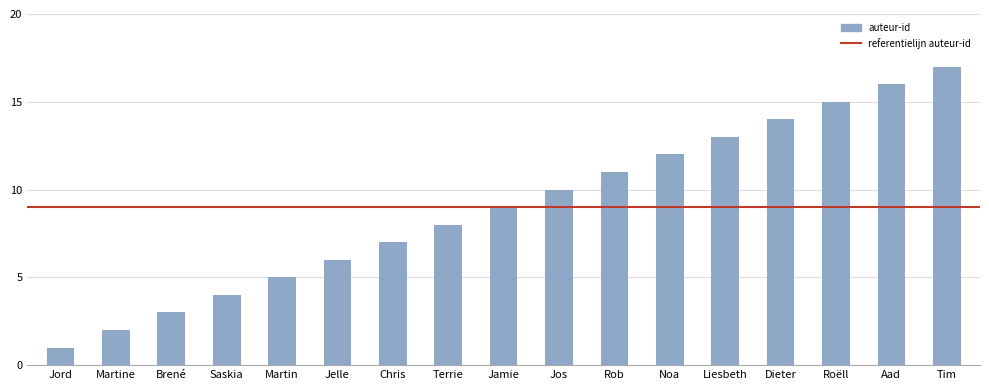

Approximately how many times larger is the value at Jelle compared to Chris?

0.9